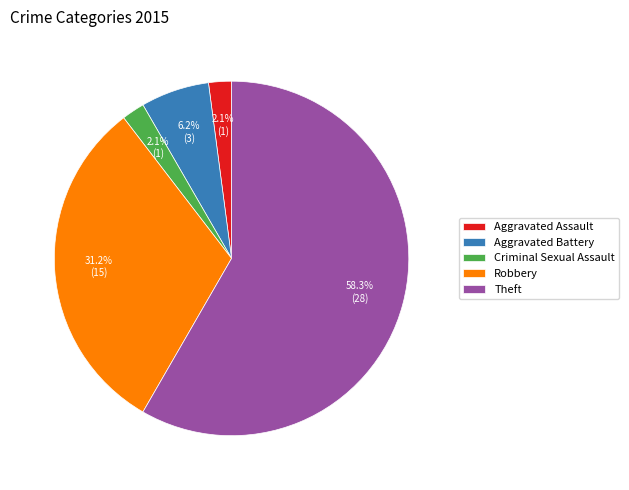

What portion of the pie excludes Criminal Sexual Assault?

97.9%